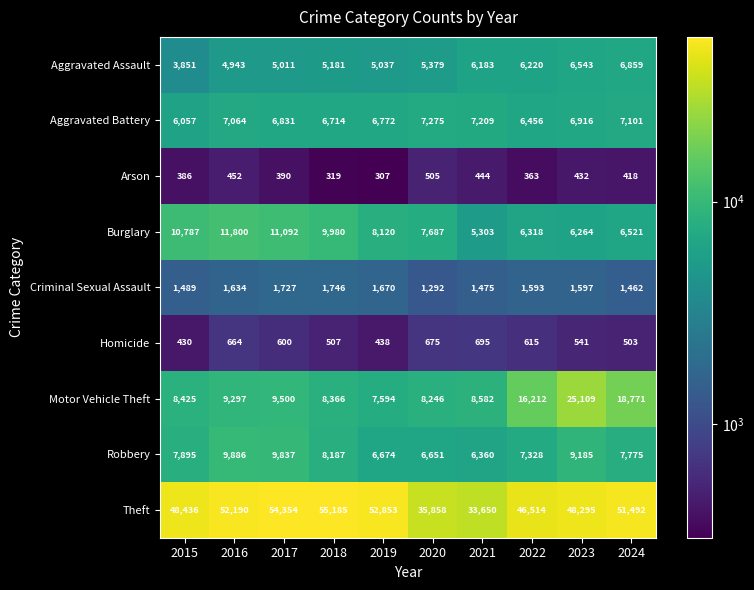

How many data points does each series have?

10